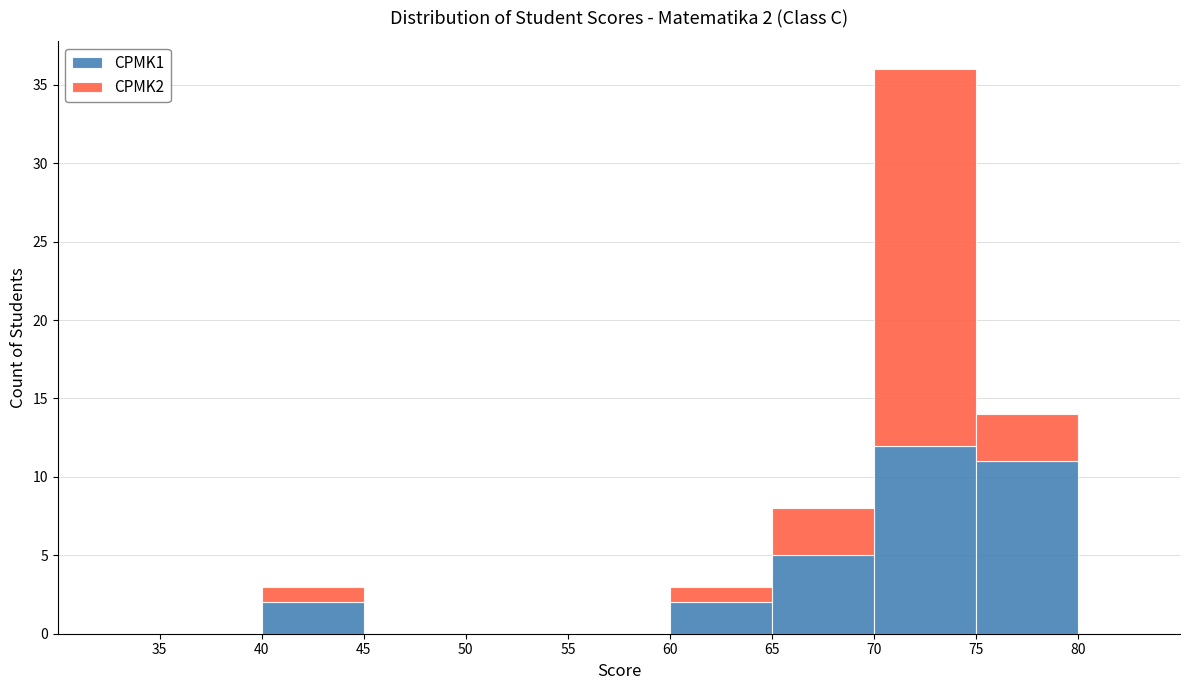

Which range on the x-axis has the tallest stacked bar (by total height)?

70 to 75